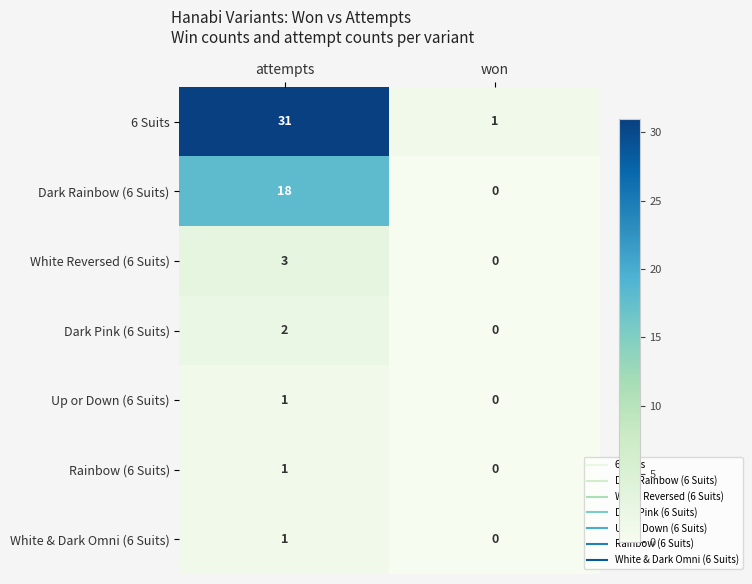

At which label does Dark Pink (6 Suits) reach its minimum?

won